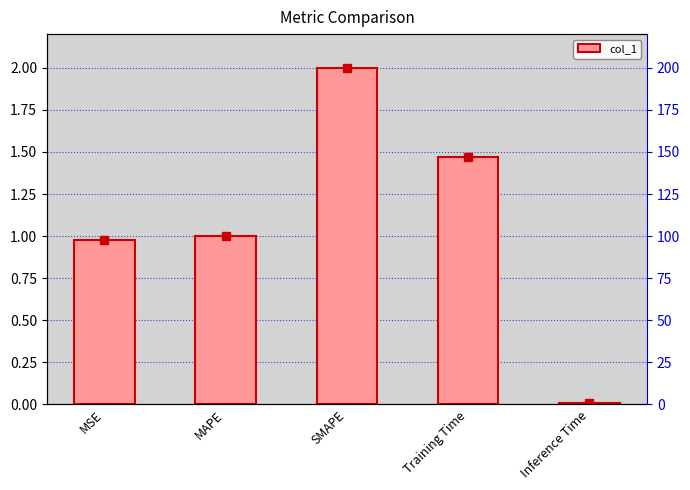

The chart shows a value of 3.2 at SMAPE. True or false?

False